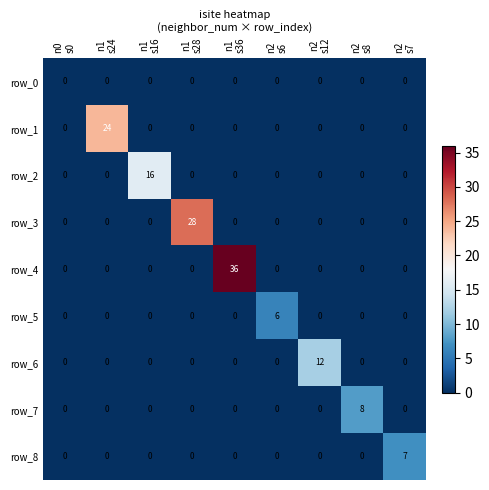

Reading left to right, list all the values displayed in this chart.

row_0: 0	0	0	0	0	0	0	0	0
row_1: 0	24	0	0	0	0	0	0	0
row_2: 0	0	16	0	0	0	0	0	0
row_3: 0	0	0	28	0	0	0	0	0
row_4: 0	0	0	0	36	0	0	0	0
row_5: 0	0	0	0	0	6	0	0	0
row_6: 0	0	0	0	0	0	12	0	0
row_7: 0	0	0	0	0	0	0	8	0
row_8: 0	0	0	0	0	0	0	0	7